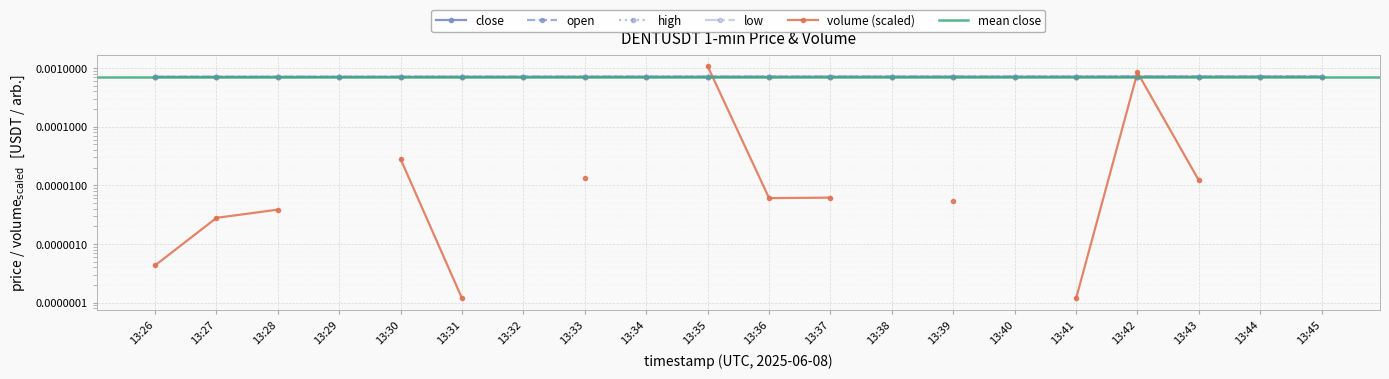

How many interior local peaks does the close series have?

2